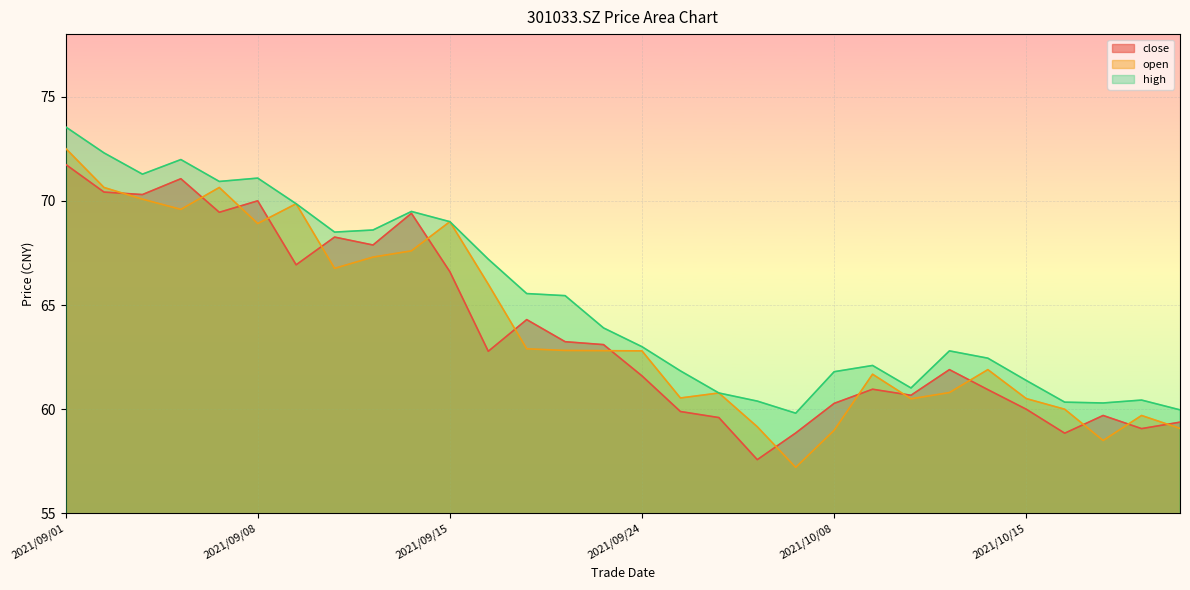

How many categories are shown in the chart?

30